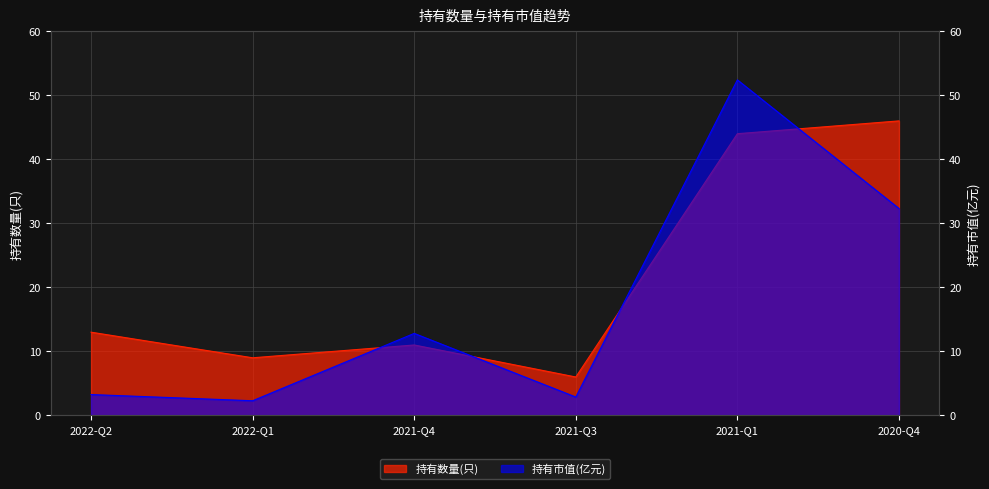

Does the chart have visible grid lines?

Yes